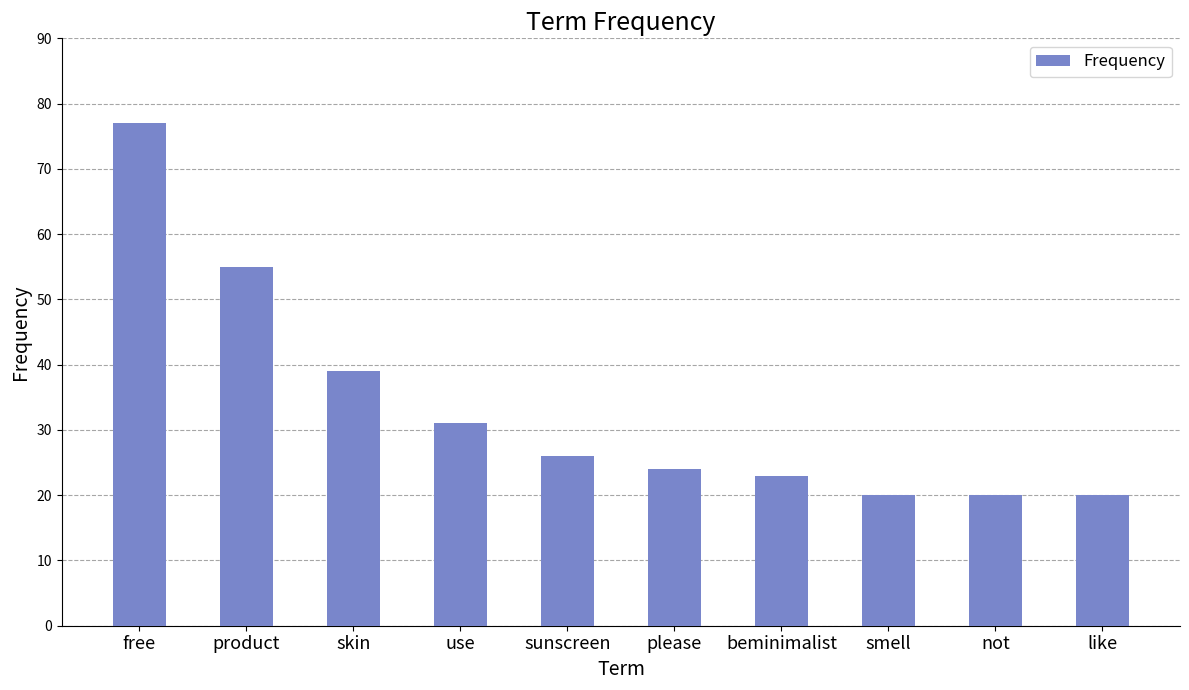

Are the bars grouped side by side (vs. stacked)?

No